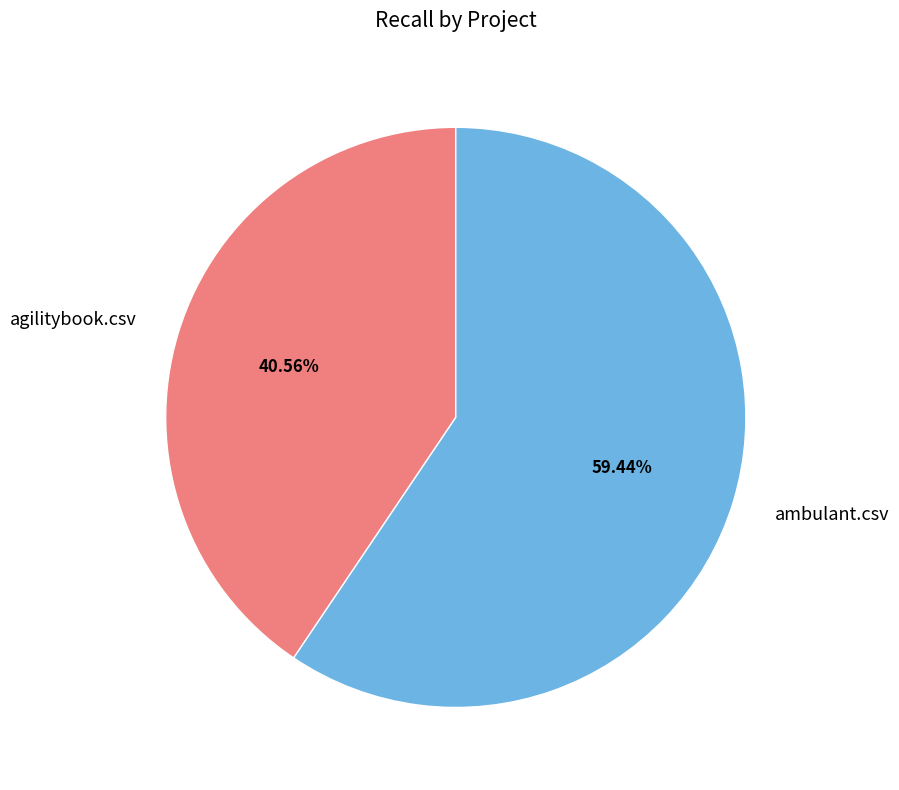

The agilitybook.csv slice represents 41% of the pie. True or false?

True